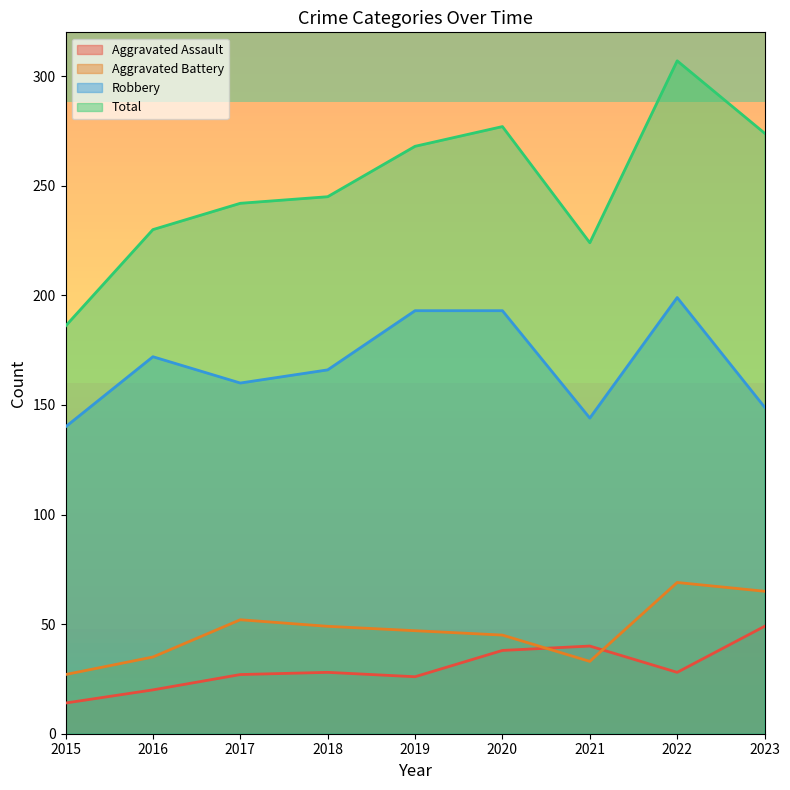

Which category has the highest value in the Robbery series?

2022